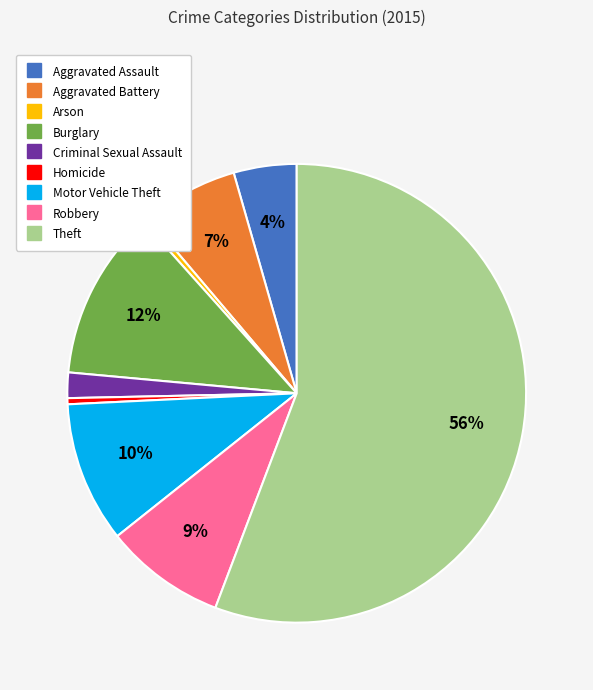

True or false: Aggravated Battery accounts for 7% of the total.

True